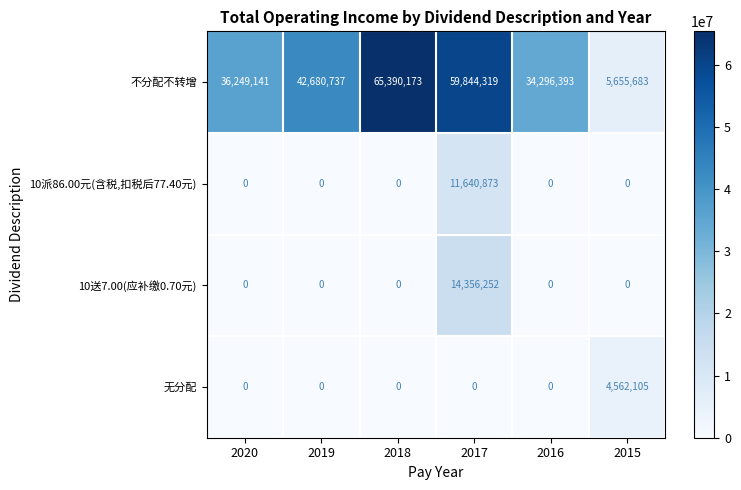

How many data points does each series have?

6